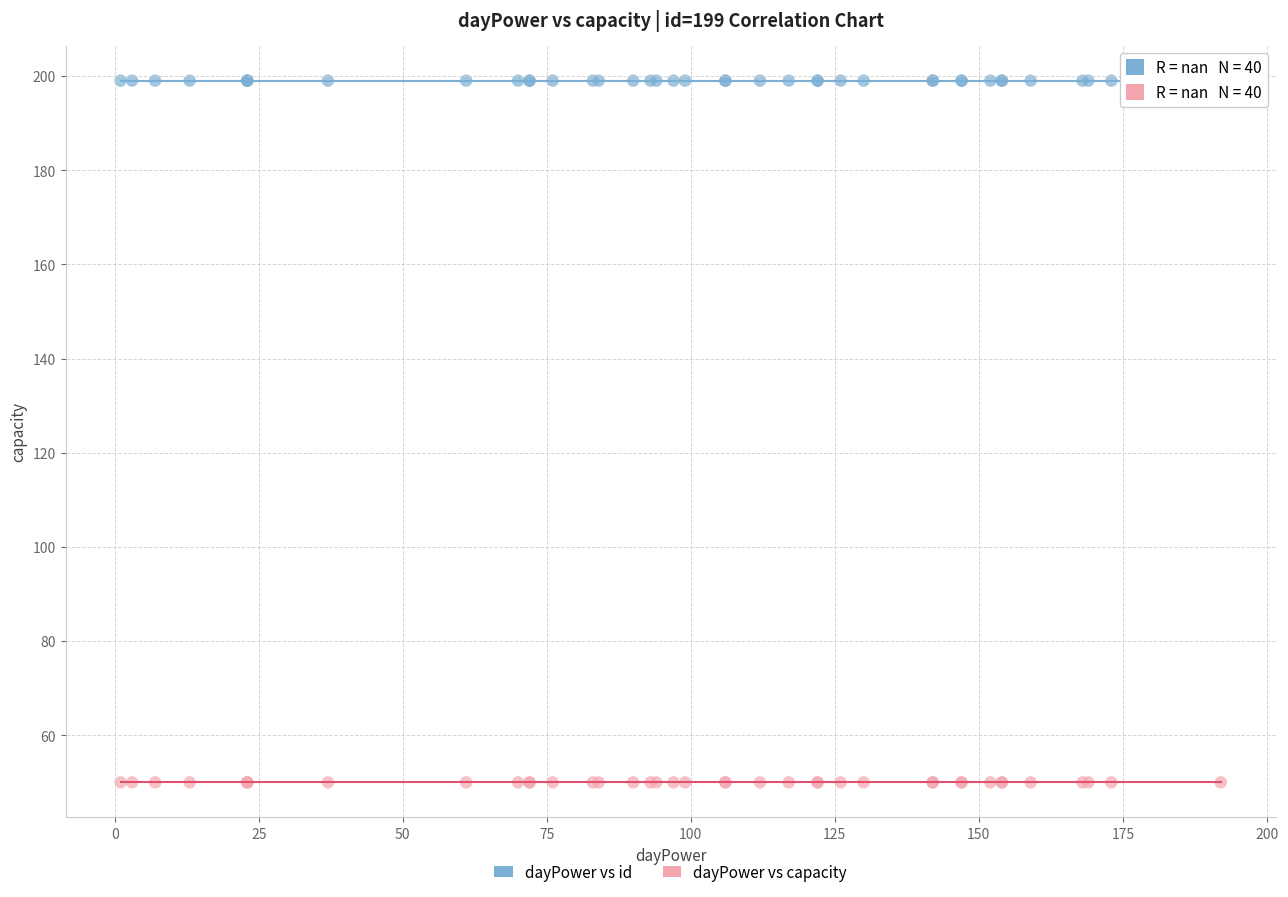

Which series reaches the minimum Y coordinate?

dayPower vs capacity